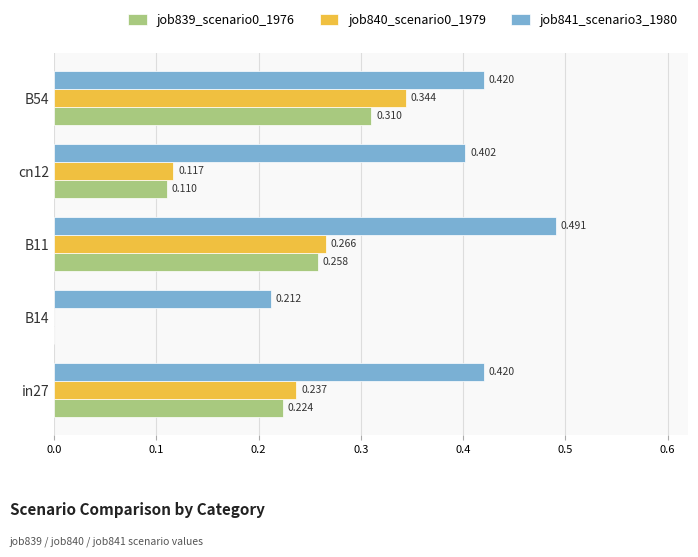

Is the value of job840_scenario0_1979 at in27 greater than the value of job839_scenario0_1976 at B14?

Yes